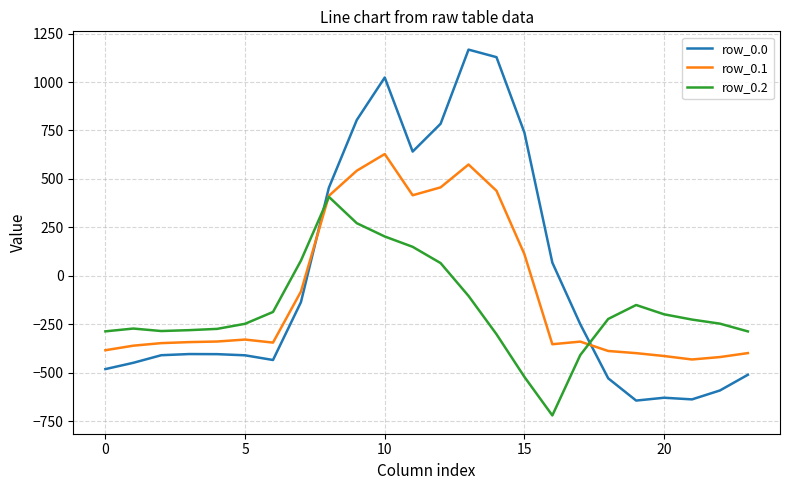

List the series in order of their overall mean, lowest first.

row_0.2, row_0.1, row_0.0